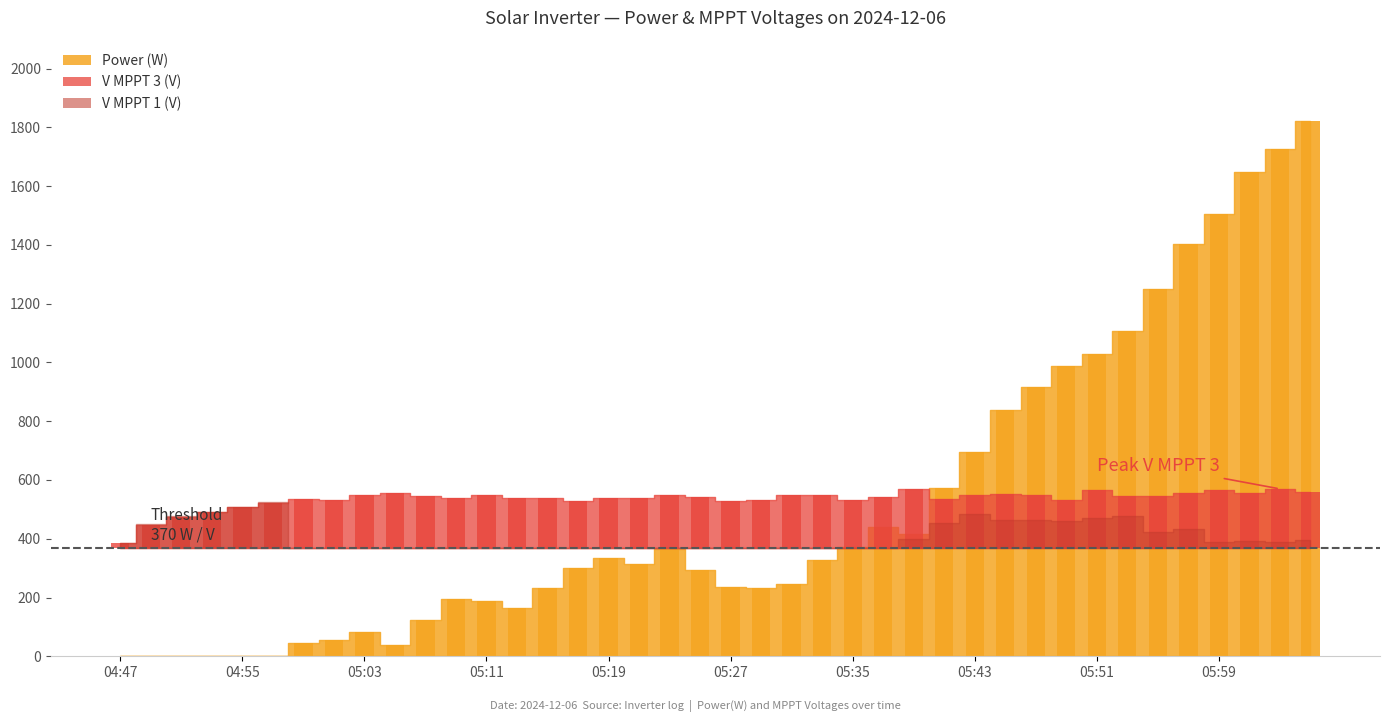

Which series has the largest total across all categories?

V MPPT 3(V)